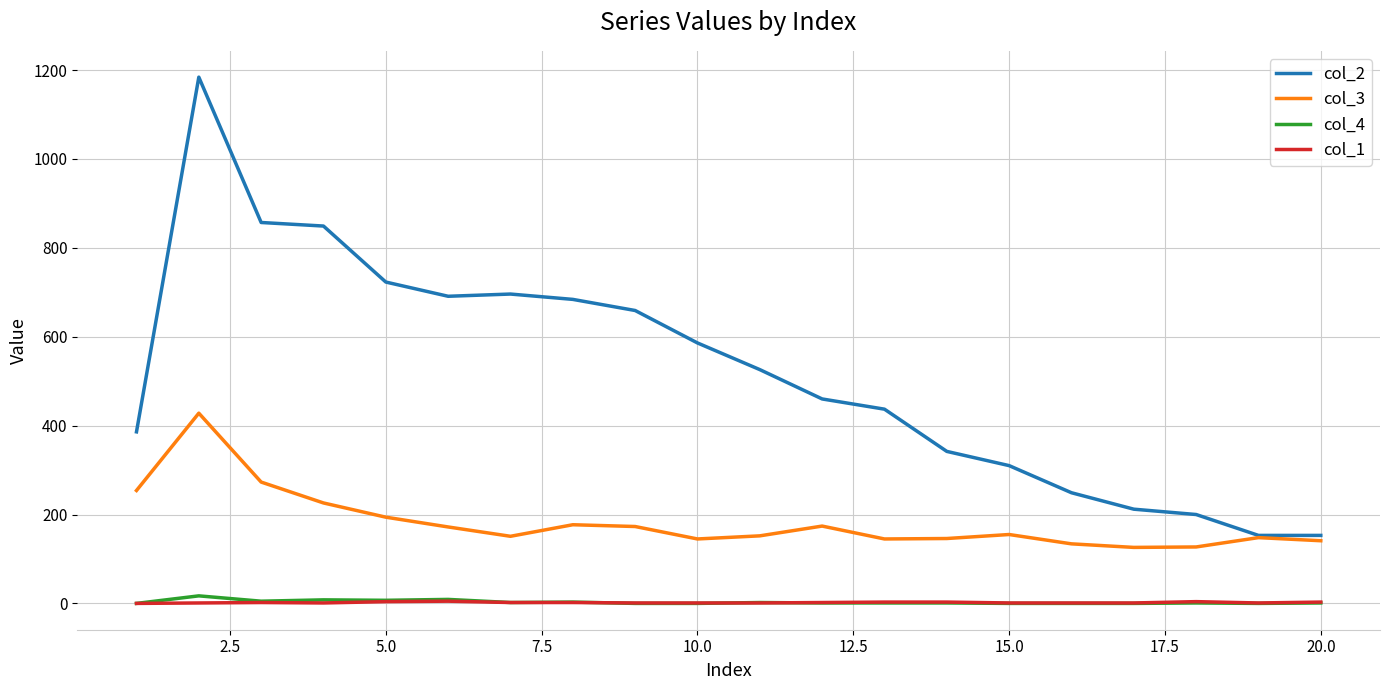

Which series has the largest range (max minus min)?

col_2